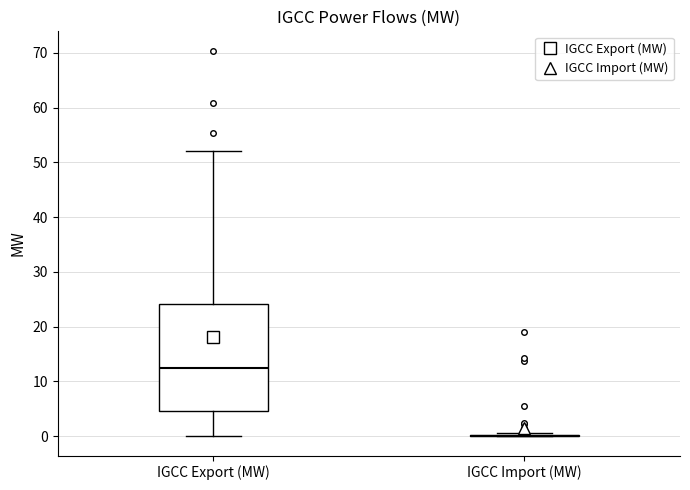

Comparing the boxes themselves (not the whiskers), which one is the tallest?

IGCC Export (MW)